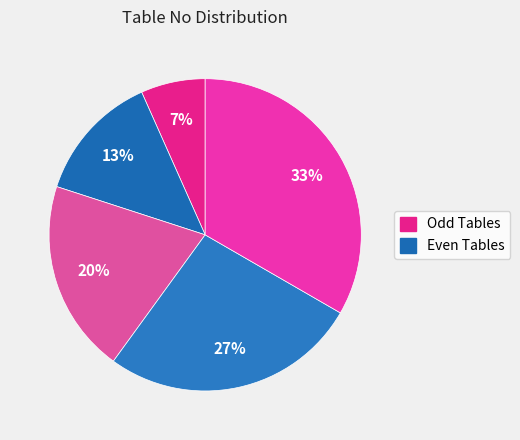

To the nearest percent, what is the average slice percentage?

20%